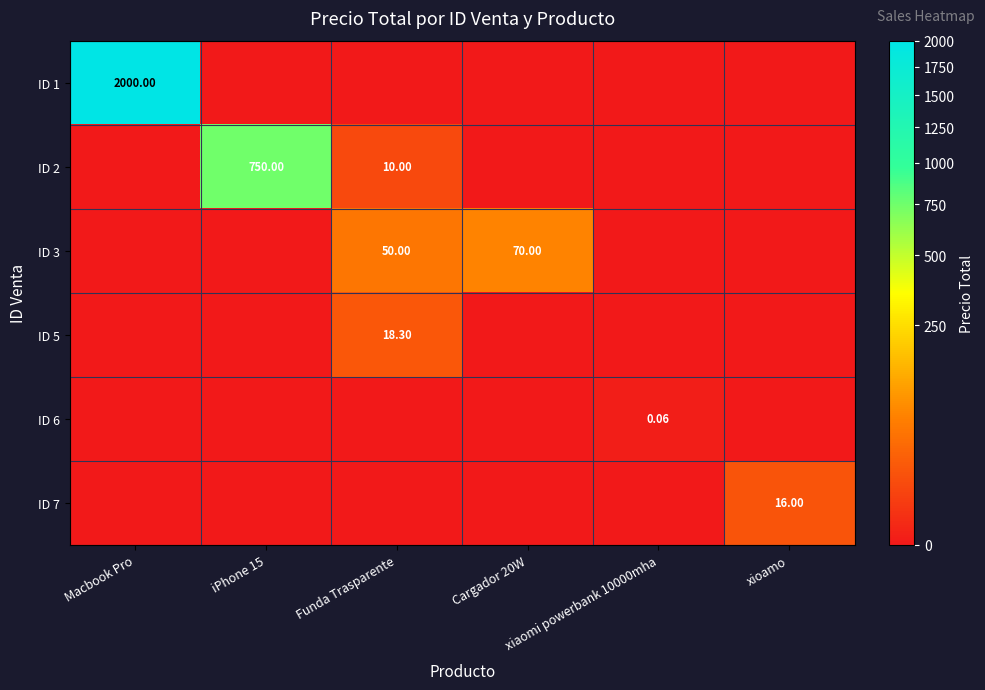

Where is ID 3 nearest to the value 35?

Funda Trasparente